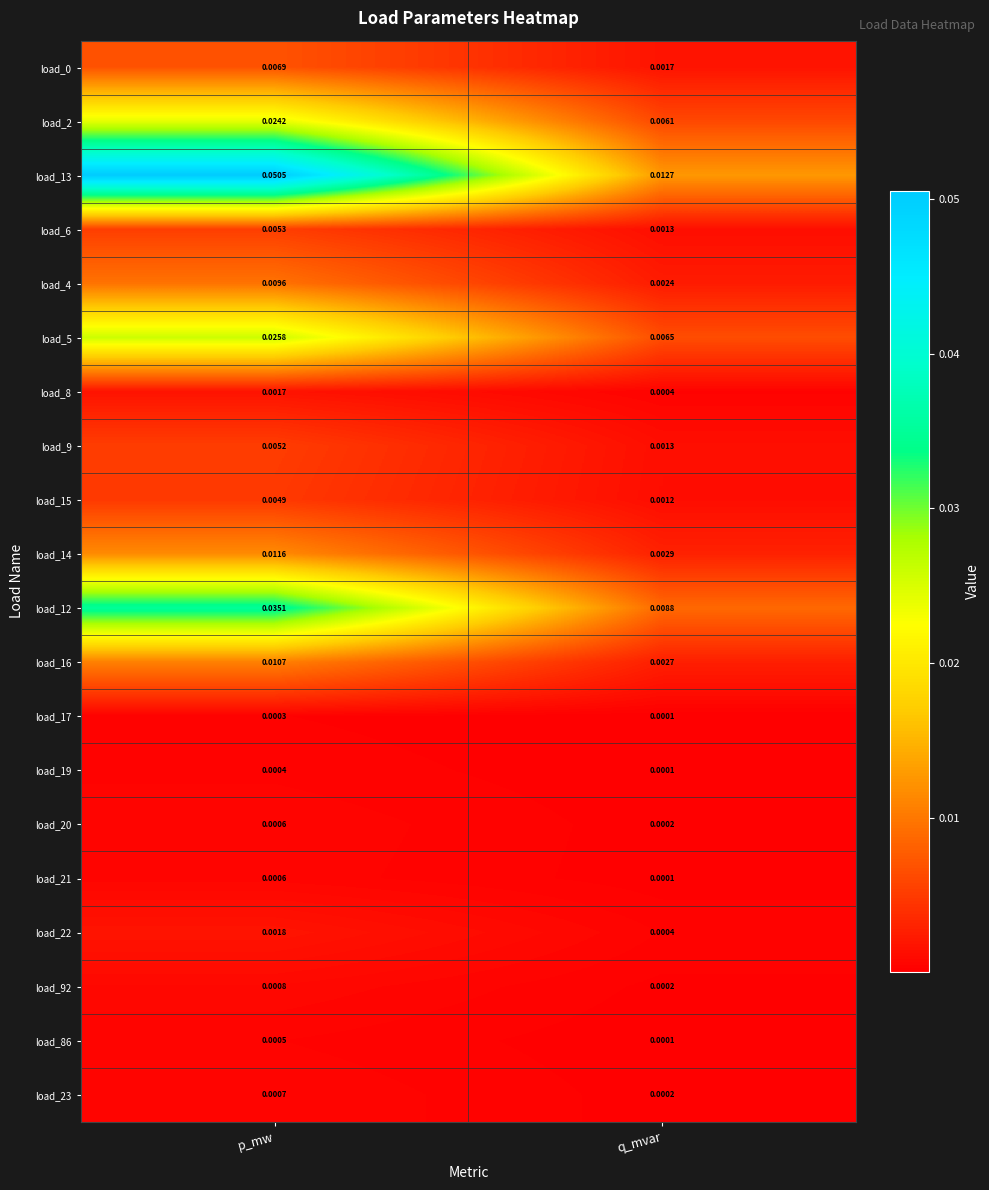

Which category has the highest value in the load_92 series?

p_mw